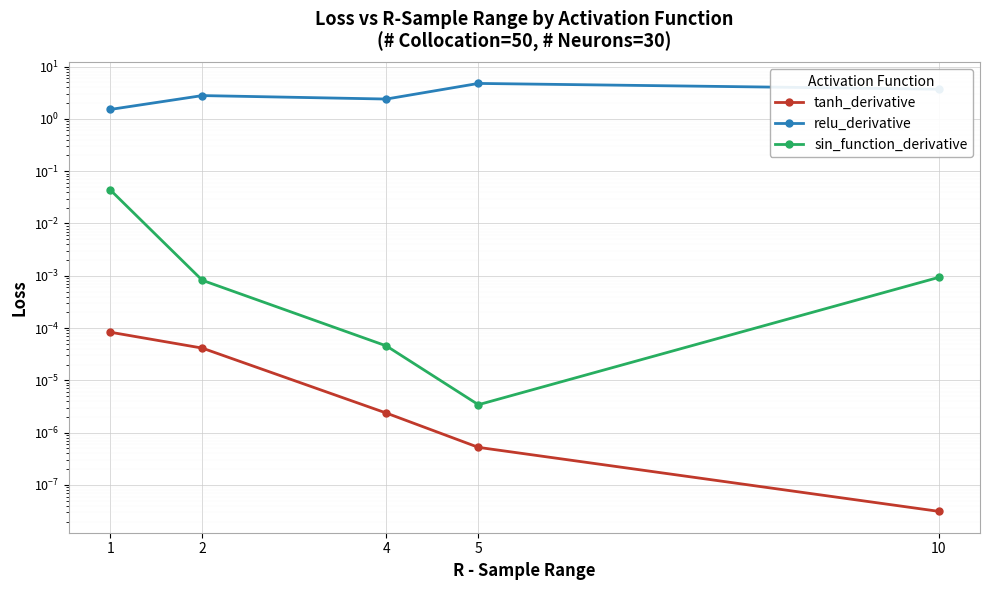

The sin_function_derivative series shows 0.0 at 5. True or false?

False